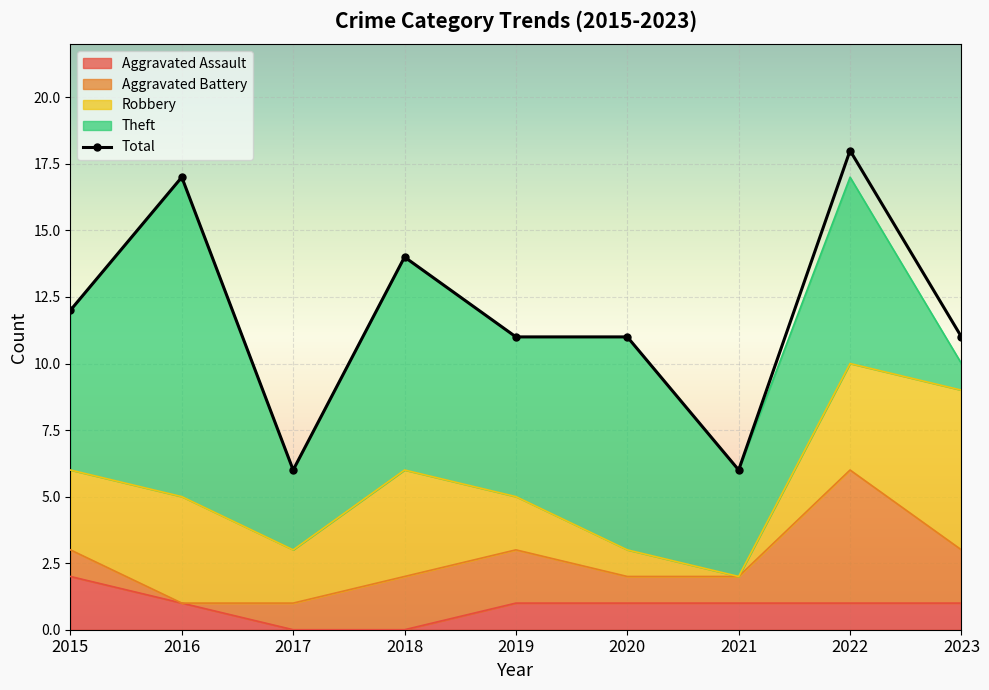

Where is the first local maximum for Total?

2016